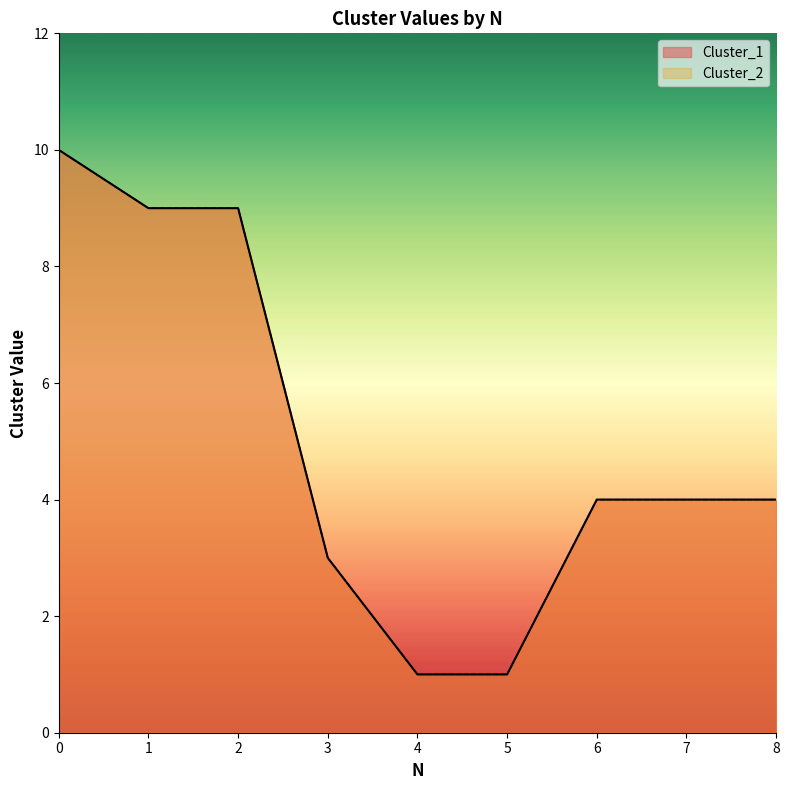

What are all the series names shown in the legend?

Cluster_1, Cluster_2